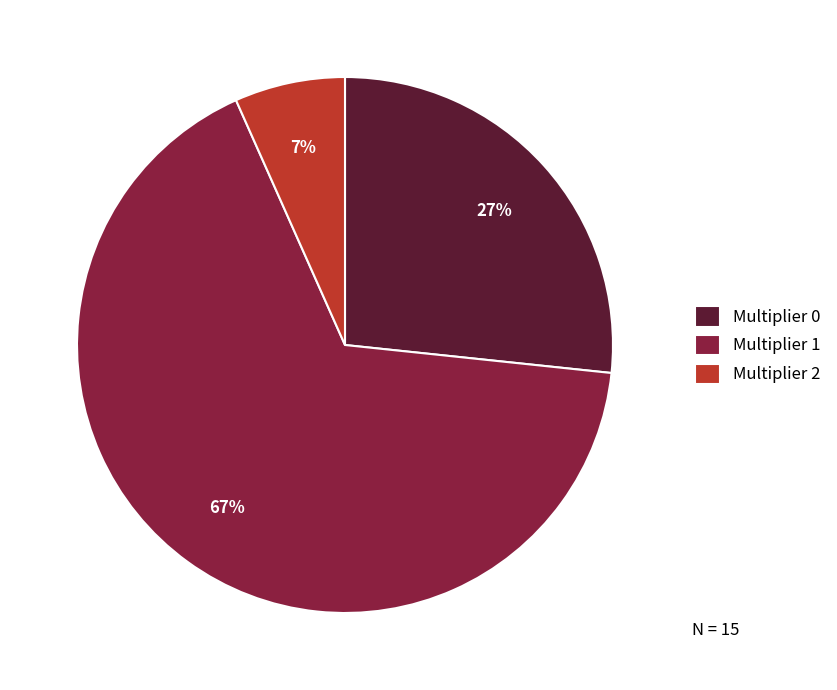

Is there a majority slice in this chart?

Yes